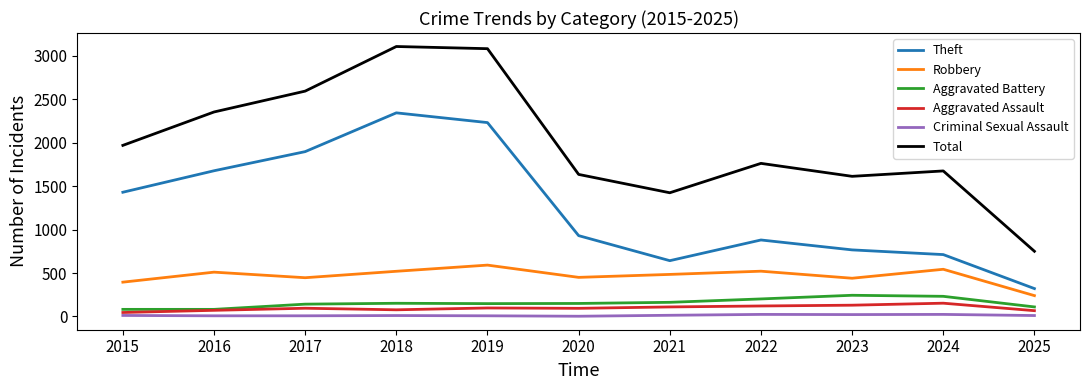

Is it true that Robbery equals 681 at 2015?

False